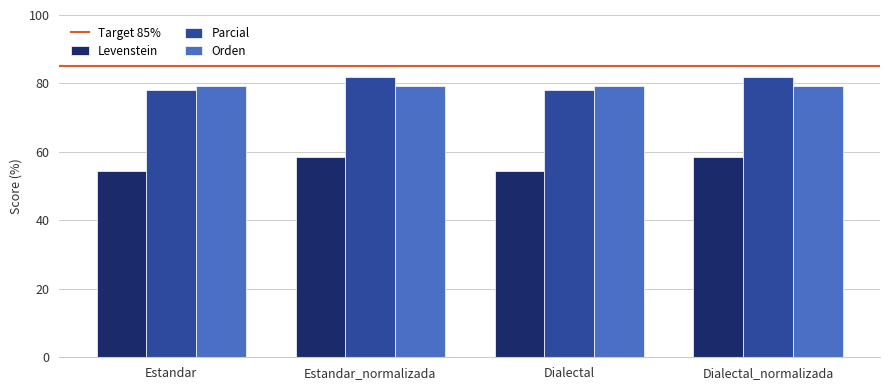

What is the value of the Levenstein bar at the 3rd from the left?

54.5